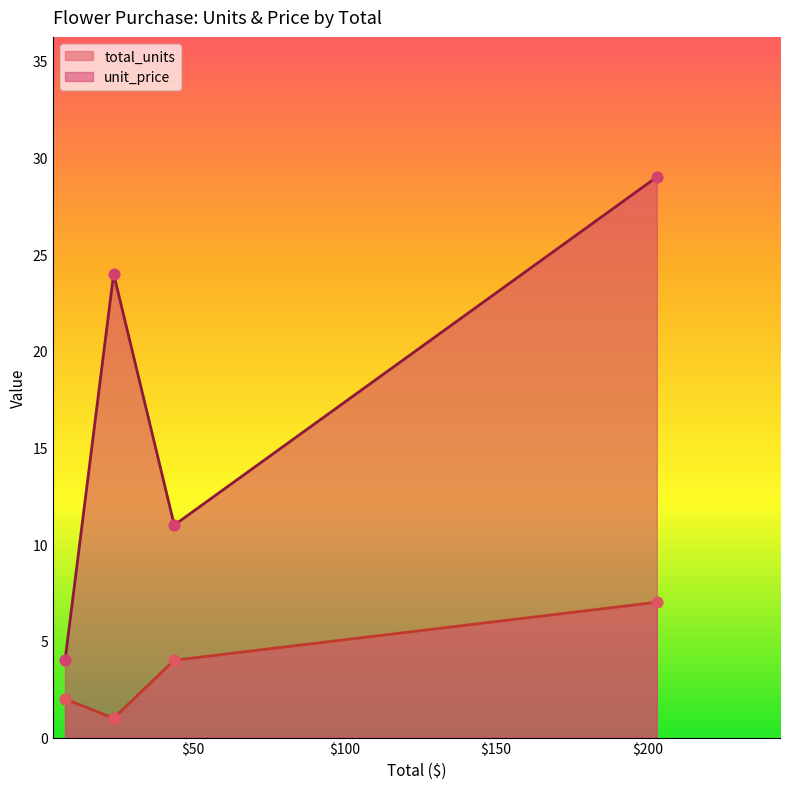

Which series reaches the minimum Y coordinate?

total_units